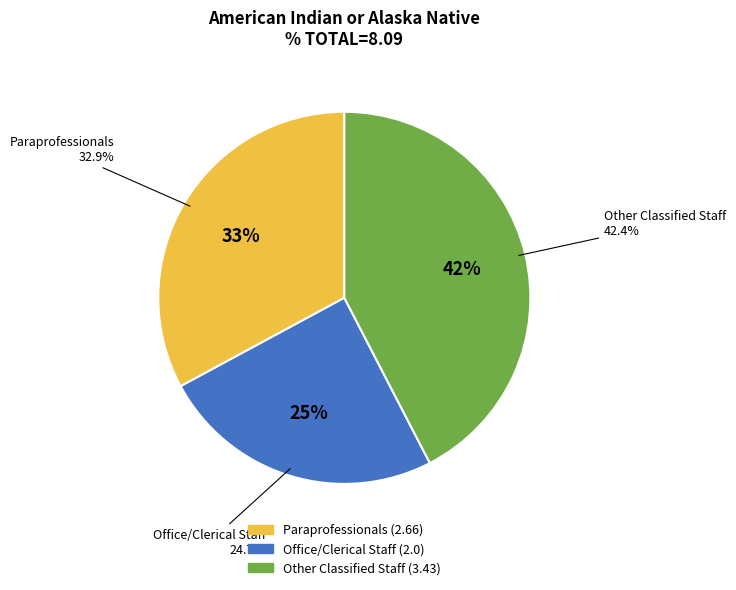

Count the number of slices in the pie.

3